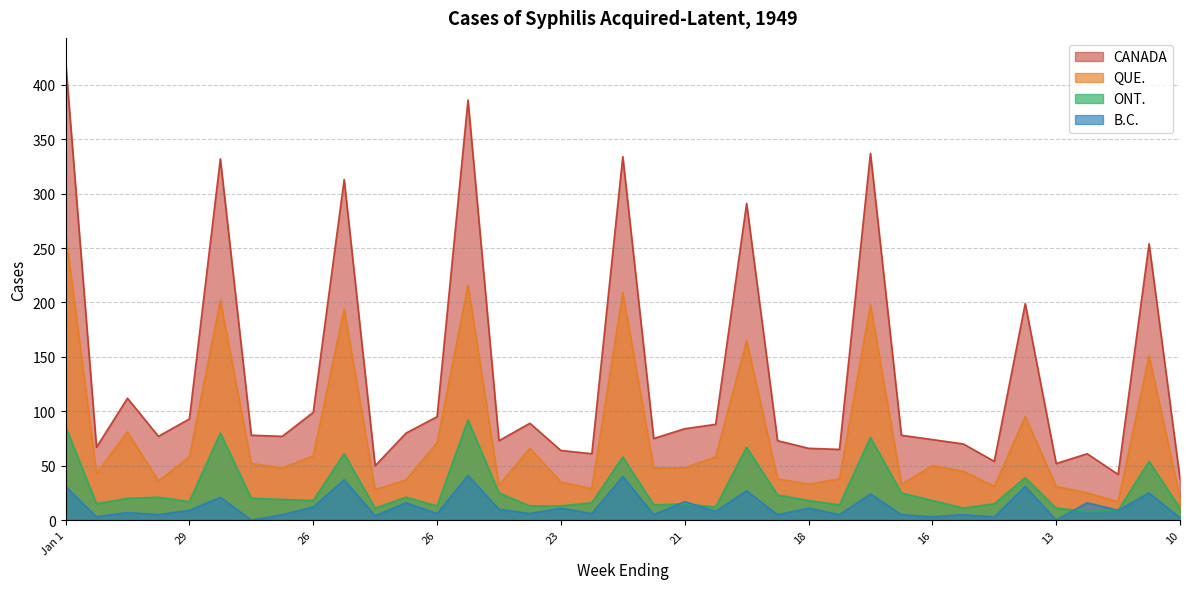

Reading left to right, extract all data points from this chart.

CANADA: 422	67	112	77	93	332	78	77	99	313	50	80	95	386	73	89	64	61	334	75	84	88	291	73	66	65	337	78	74	70	54	199	52	61	42	254	38
ONT.: 86	15	20	21	17	80	20	19	18	61	11	21	13	92	25	13	13	16	58	14	15	12	67	23	18	14	76	25	18	11	15	39	11	8	9	54	11
QUE.: 264	43	81	36	58	202	52	48	59	194	28	37	71	216	32	66	35	29	209	48	48	58	165	38	33	38	198	33	50	45	31	95	31	25	17	151	20
B.C.: 31	3	7	5	9	21	0	5	12	37	4	16	6	41	10	6	11	6	40	5	17	8	27	5	11	5	24	5	3	5	3	31	0	16	9	25	2